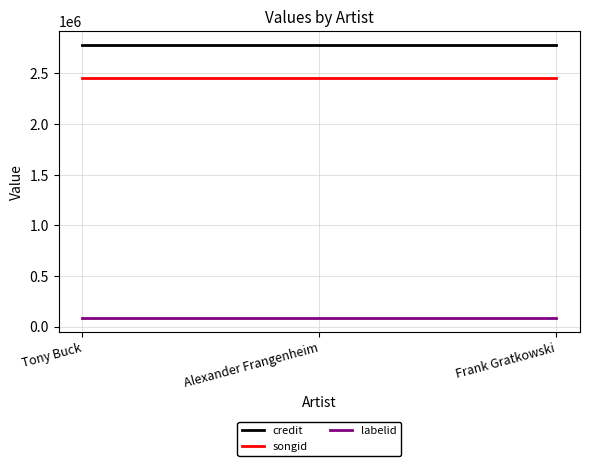

At how many categories does at least one series exceed 2087952?

3